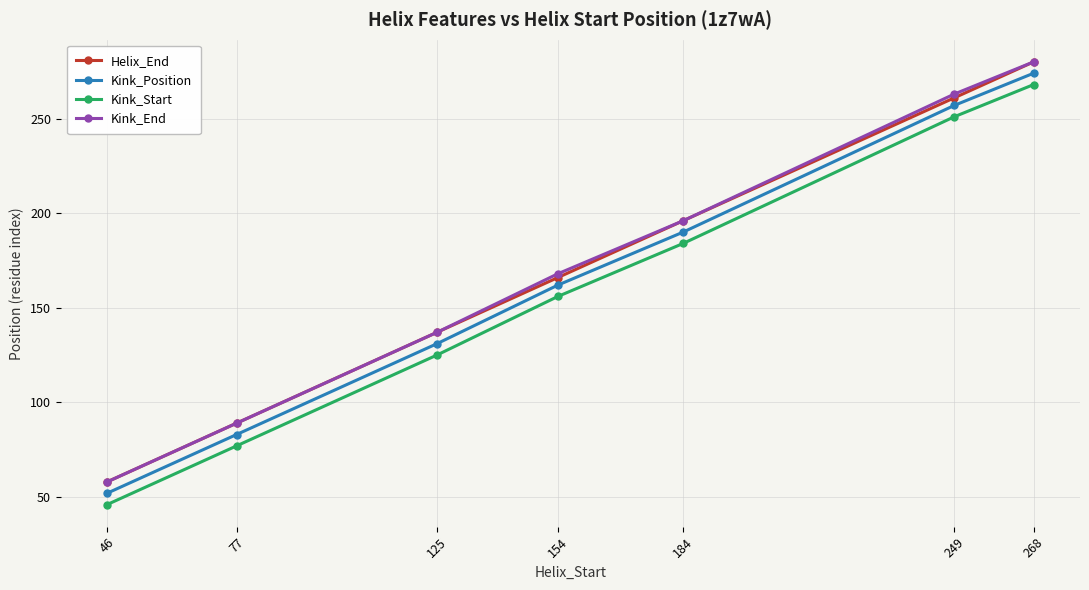

What is the maximum value for Kink_Position?

274